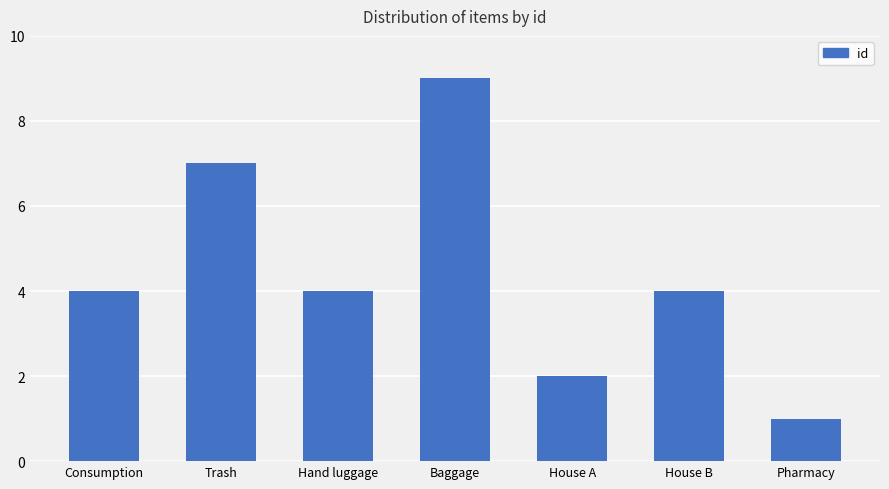

Is it true that the value at Baggage is 3?

False